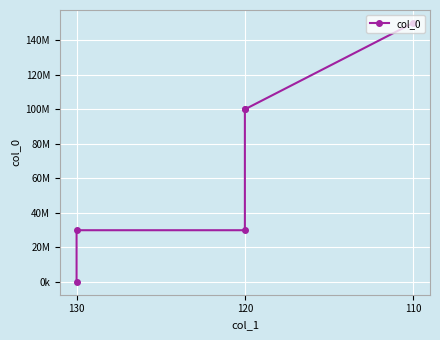

Does the chart display data point markers on the line(s)?

Yes